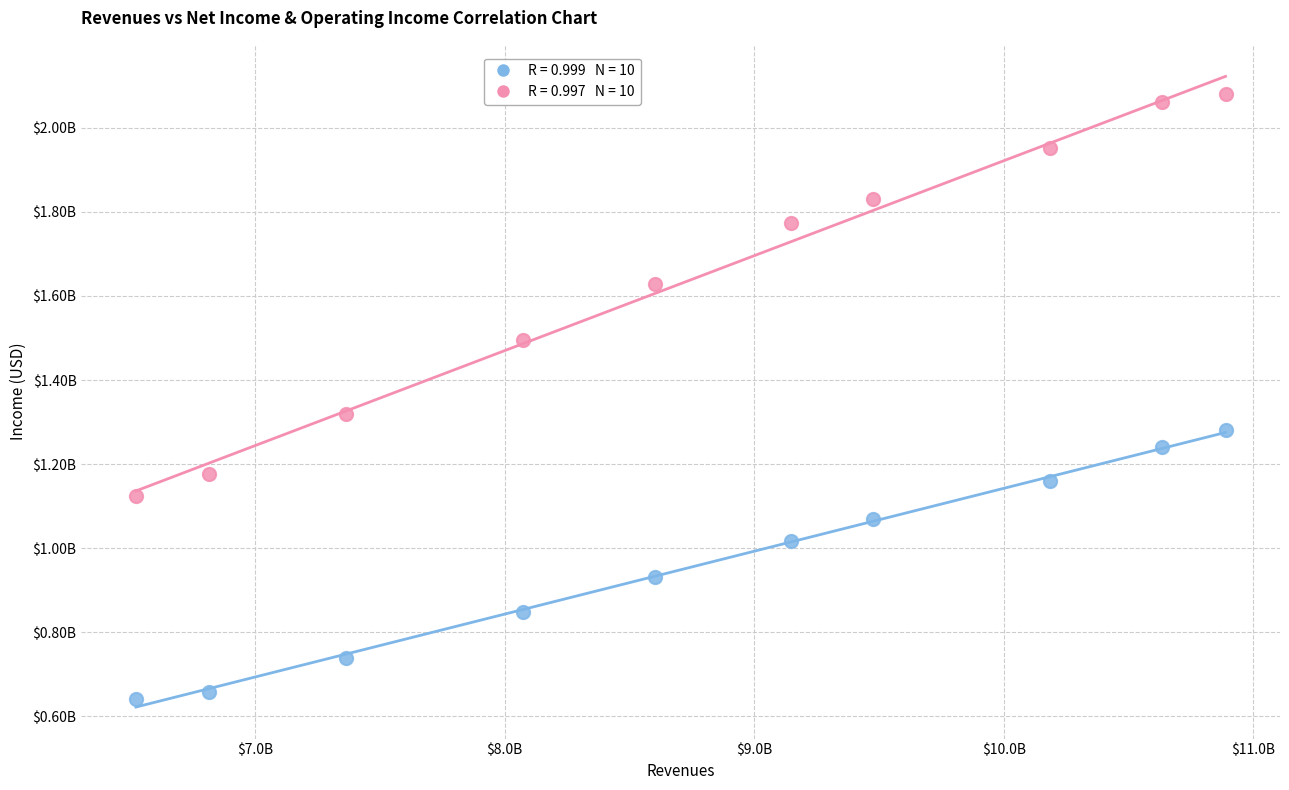

What are all the series names shown in the legend?

Net Income, Operating Income